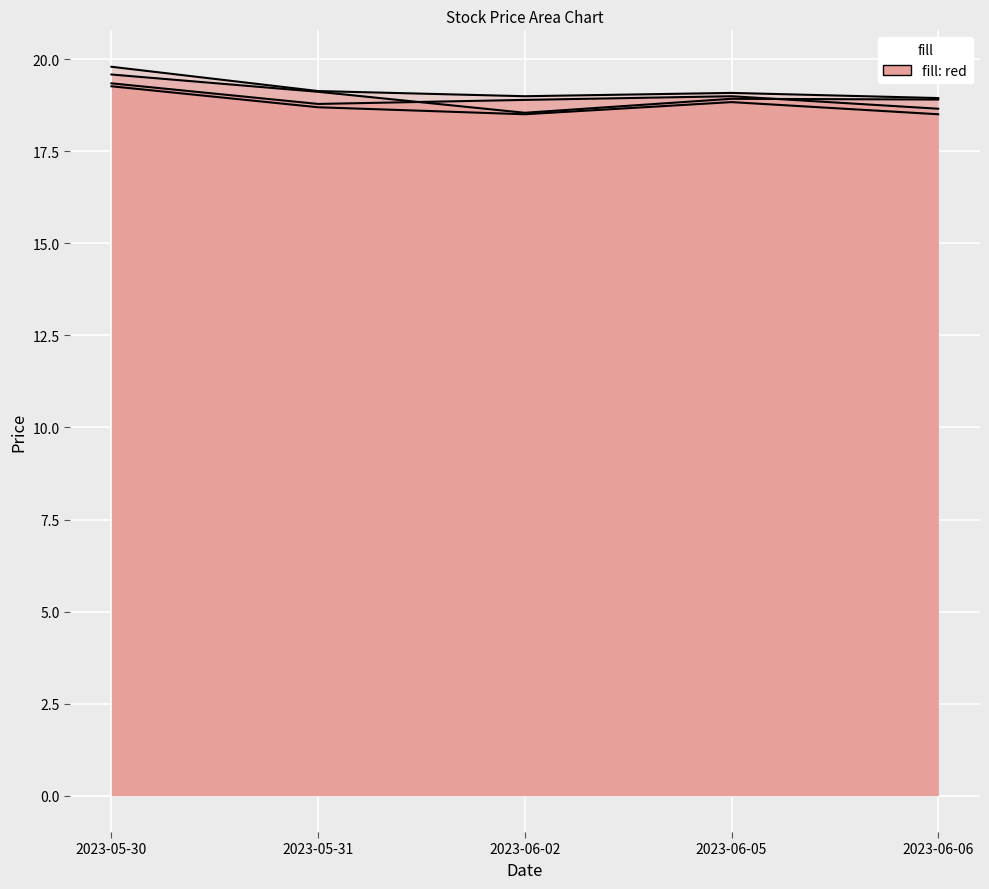

What is the total value across all series at 2023-06-06?

75.0